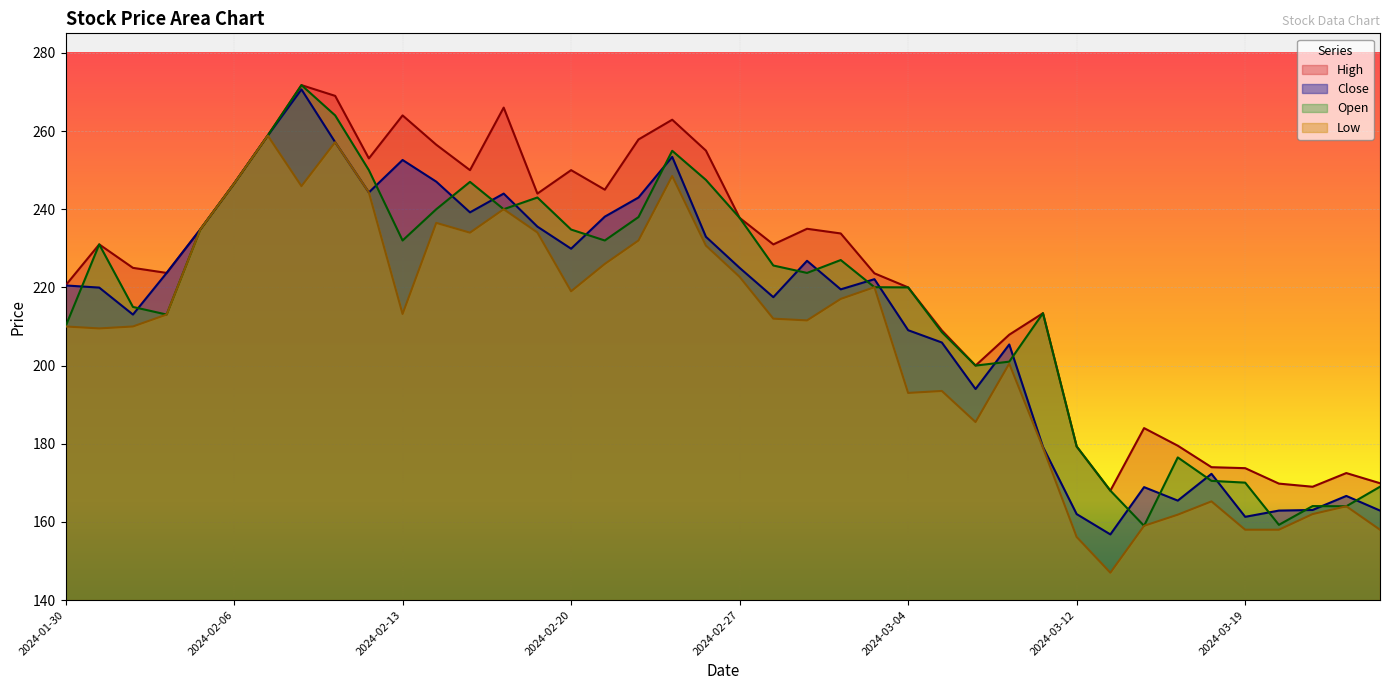

Rank the categories by Close value from lowest to highest.

2024-03-13, 2024-03-19, 2024-03-12, 2024-03-20, 2024-03-26, 2024-03-21, 2024-03-15, 2024-03-22, 2024-03-14, 2024-03-18, 2024-03-11, 2024-03-06, 2024-03-07, 2024-03-05, 2024-03-04, 2024-02-01, 2024-02-28, 2024-03-01, 2024-01-31, 2024-01-30, 2024-03-02, 2024-02-02, 2024-02-27, 2024-02-29, 2024-02-20, 2024-02-26, 2024-02-05, 2024-02-19, 2024-02-21, 2024-02-15, 2024-02-22, 2024-02-16, 2024-02-12, 2024-02-06, 2024-02-14, 2024-02-13, 2024-02-23, 2024-02-09, 2024-02-07, 2024-02-08